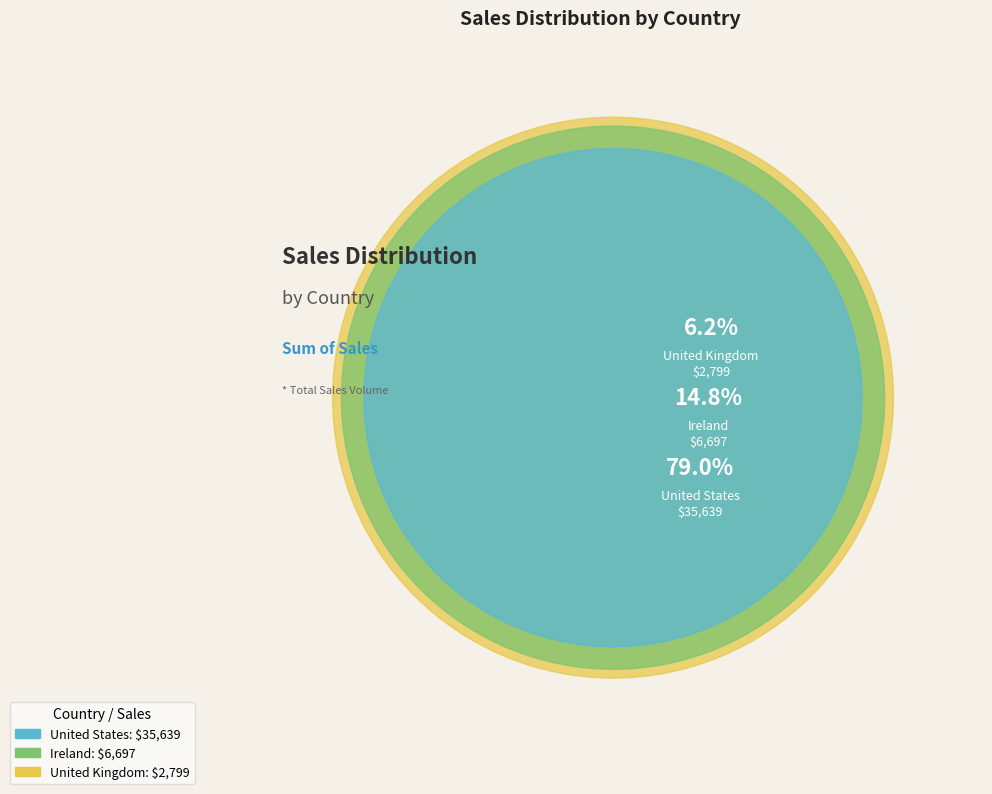

How many slices are in this pie chart?

3